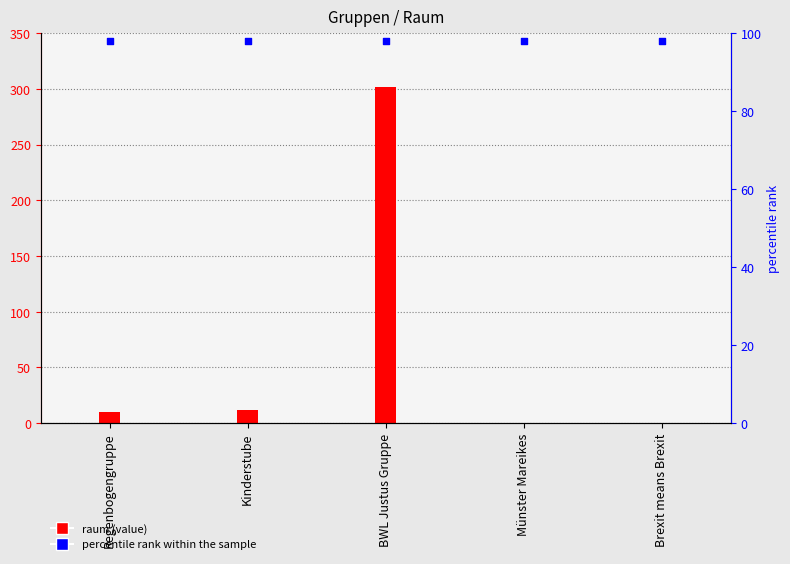

At how many categories does at least one series exceed 136?

1